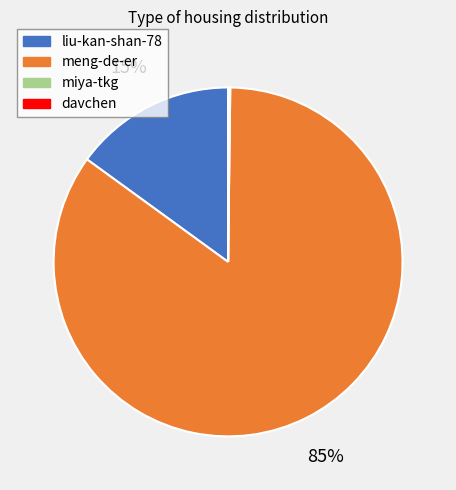

Combined, do liu-kan-shan-78 and meng-de-er account for over 50%?

Yes